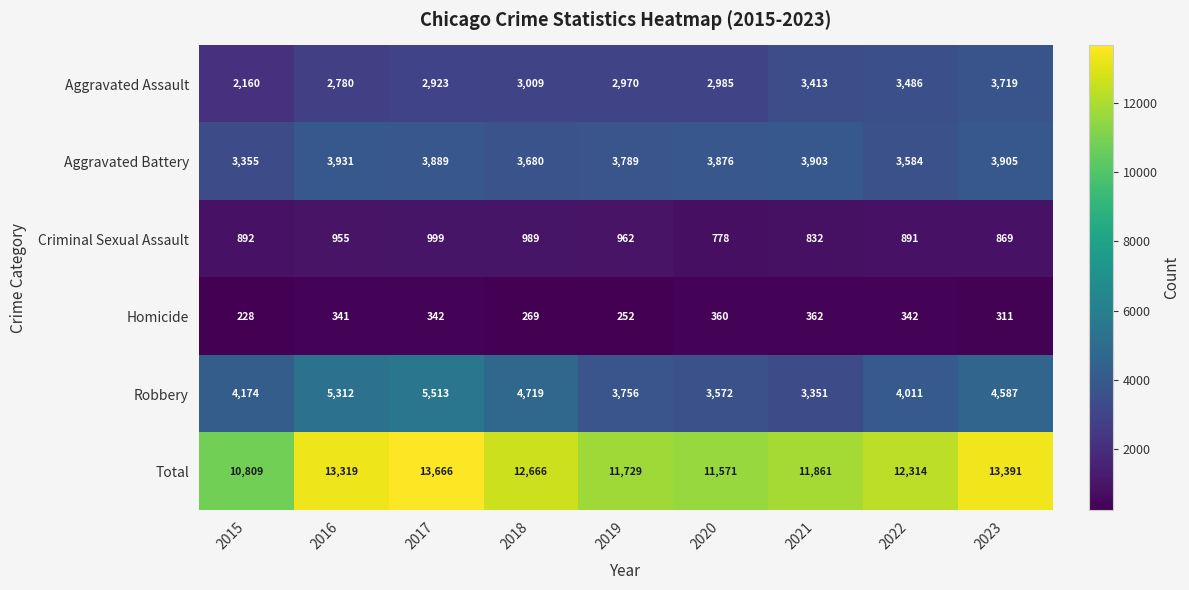

Which category has the lowest value across all series?

2015